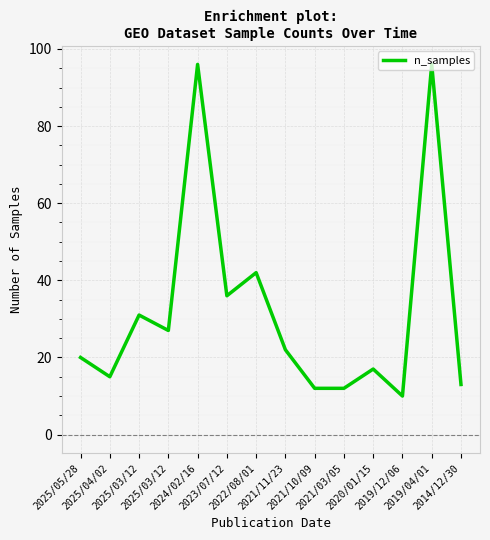

Which category has the highest value across all series?

2024/02/16